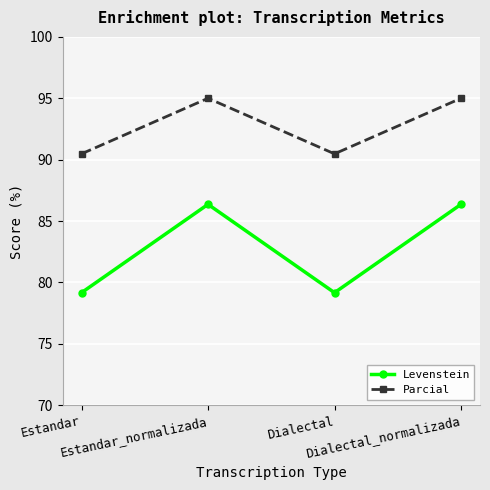

Which series has the largest total across all categories?

Parcial